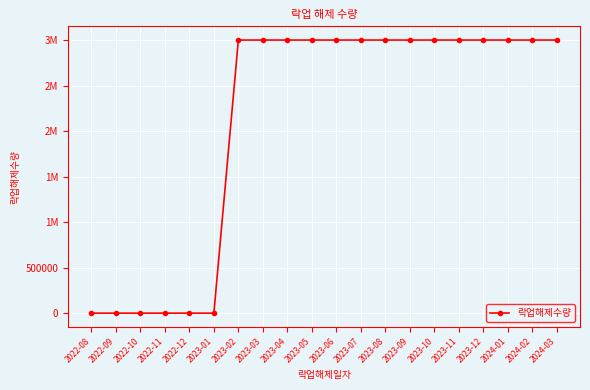

Reading left to right, extract all data points from this chart.

2022-08=0	2022-09=0	2022-10=0	2022-11=0	2022-12=0	2023-01=0	2023-02=3000000	2023-03=3000000	2023-04=3000000	2023-05=3000000	2023-06=3000000	2023-07=3000000	2023-08=3000000	2023-09=3000000	2023-10=3000000	2023-11=3000000	2023-12=3000000	2024-01=3000000	2024-02=3000000	2024-03=3000000